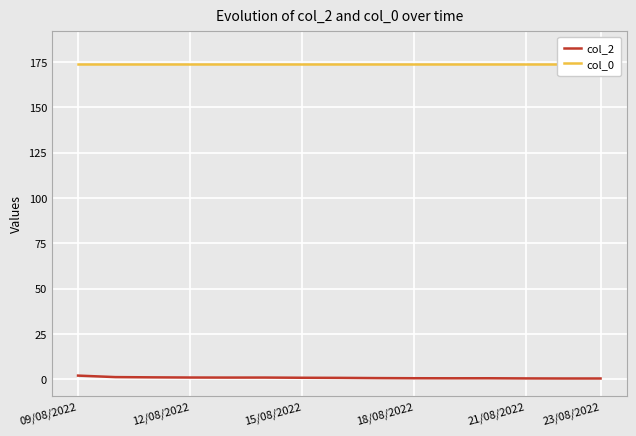

What are all the series names shown in the legend?

col_2, col_0